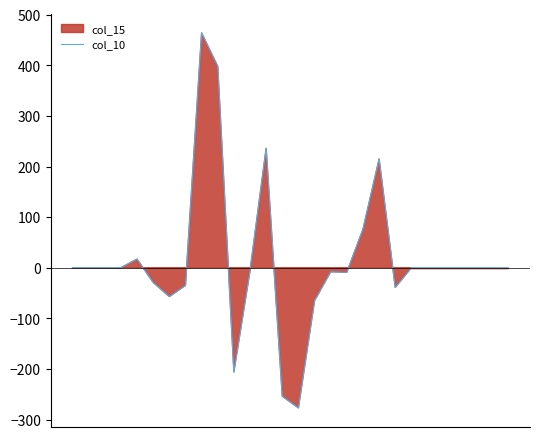

Where is the first local minimum?

6